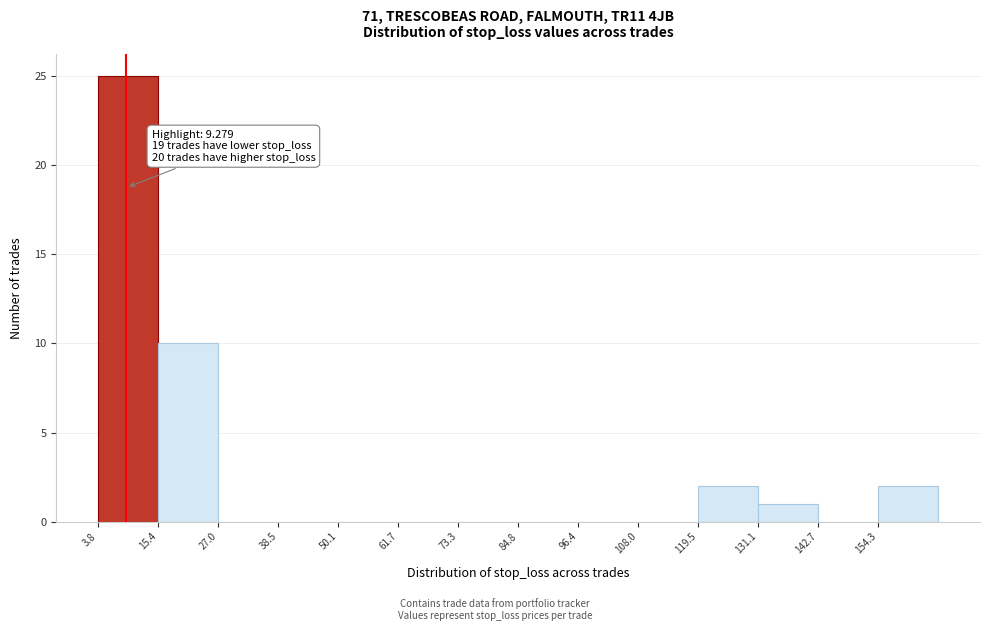

Which range on the x-axis has the tallest bar?

4 to 16